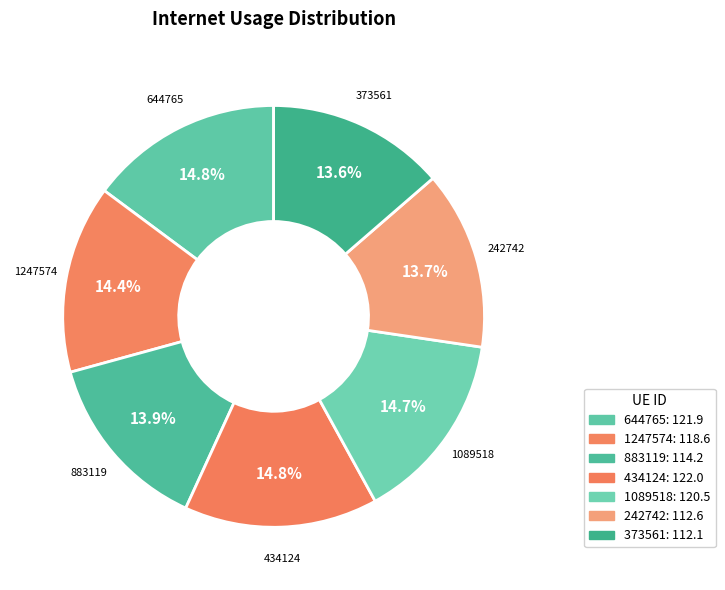

Approximately how many times larger is the value at 1089518 compared to 644765?

1.0